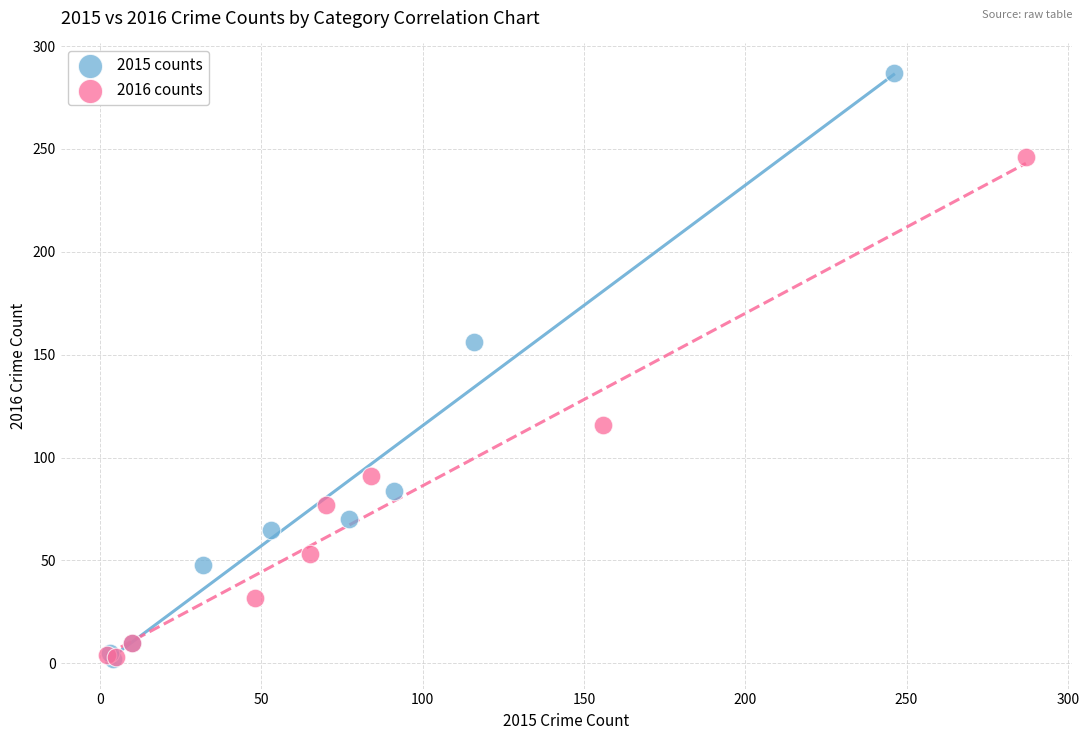

Which series has the largest Y range (max minus min)?

2015 counts